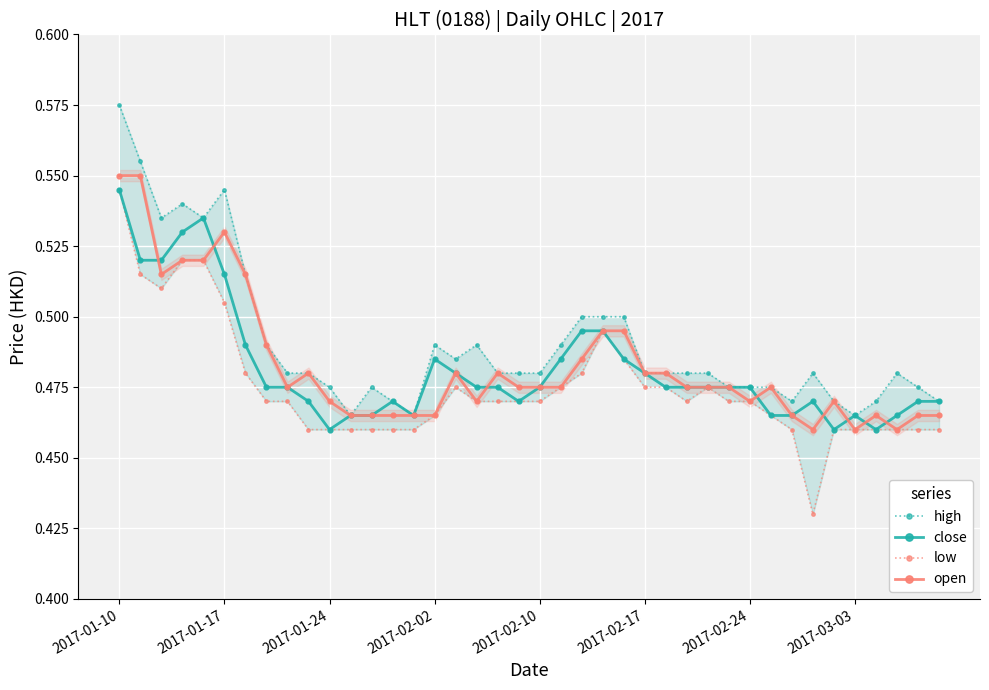

Count the open values in the range 0 to 1.

40